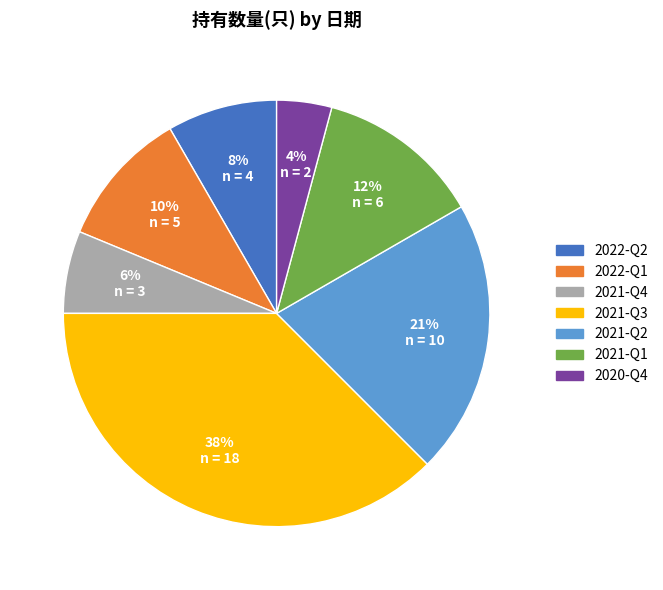

Is there a majority slice in this chart?

No